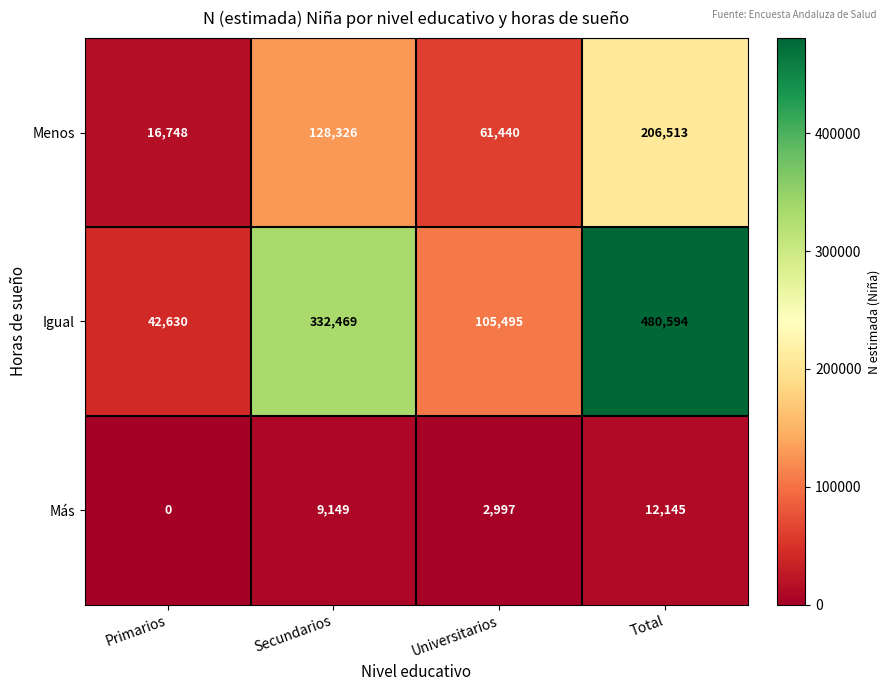

Rank the series by their maximum value, from lowest to highest.

Más, Menos, Igual